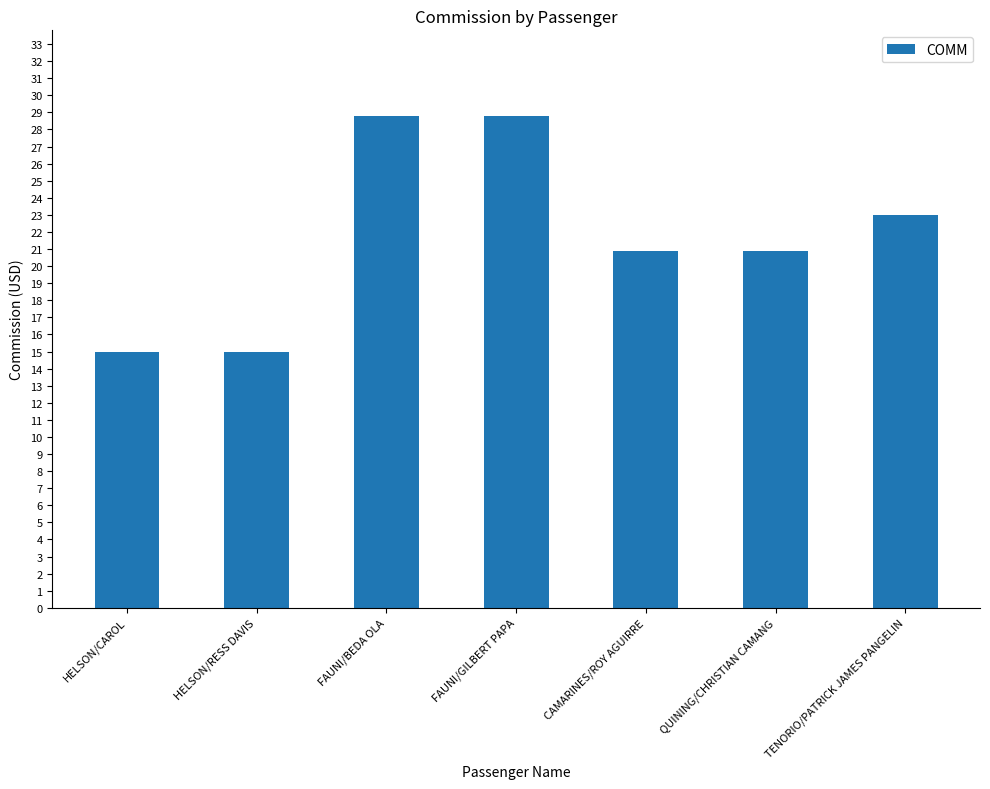

Reading left to right, transcribe all the data shown in this chart.

15.0	15.0	28.8	28.8	20.9	20.9	23.0